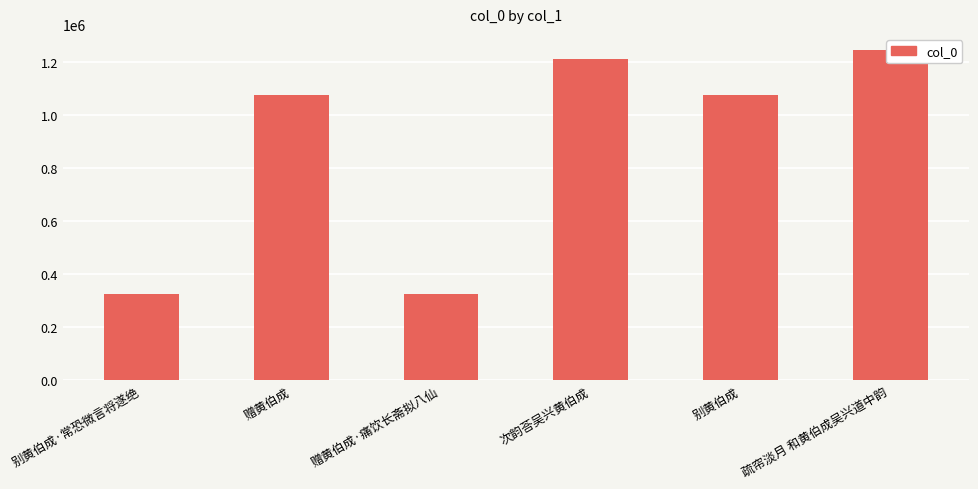

List the labels in order of value, largest first.

疏帘淡月 和黄伯成吴兴道中韵, 次韵荅吴兴黄伯成, 别黄伯成, 赠黄伯成, 赠黄伯成·痛饮长斋拟八仙, 别黄伯成·常恐微言将遂绝